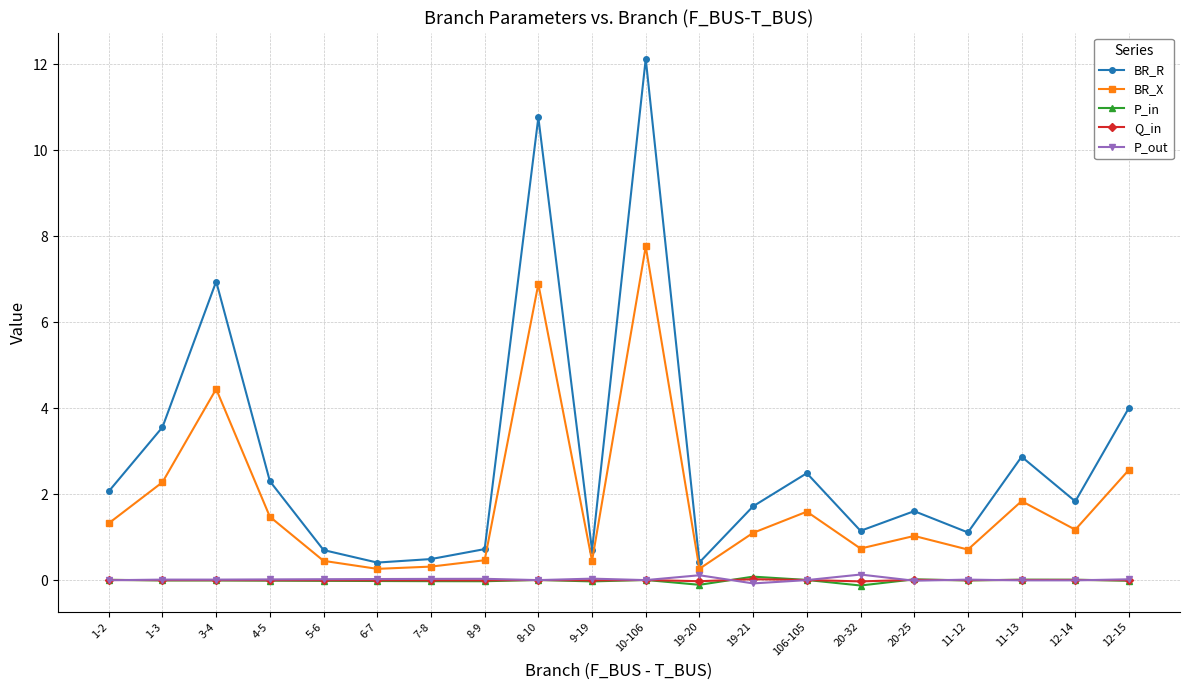

How many distinct data groups are displayed?

5